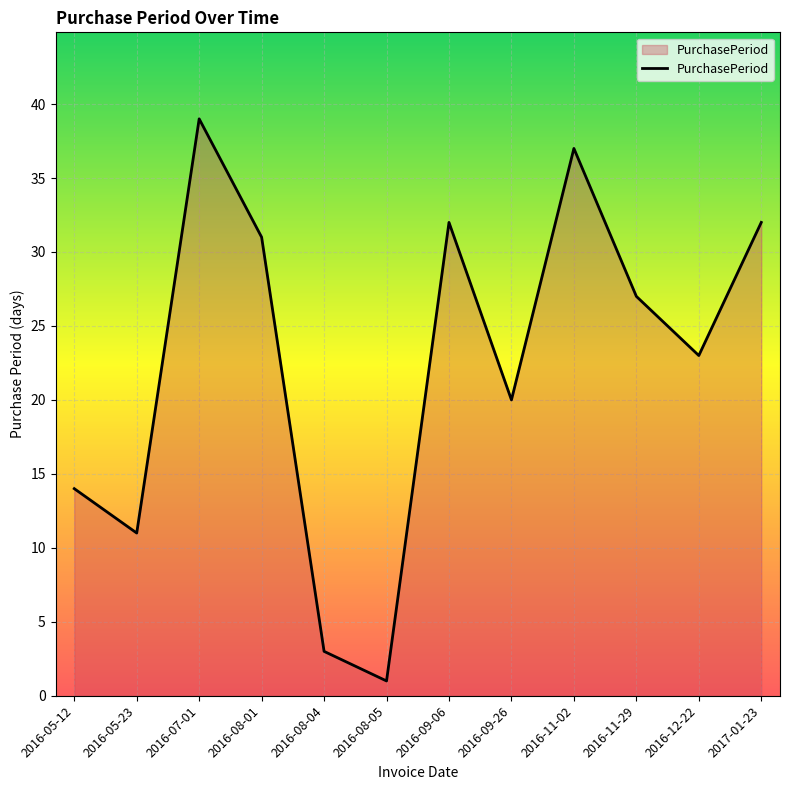

Which label corresponds to the largest value in the chart?

2016-07-01